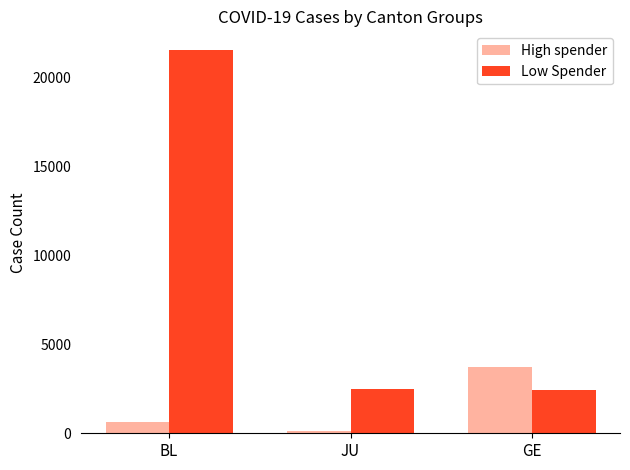

Rank the series at JU from highest to lowest value.

Low Spender, High spender